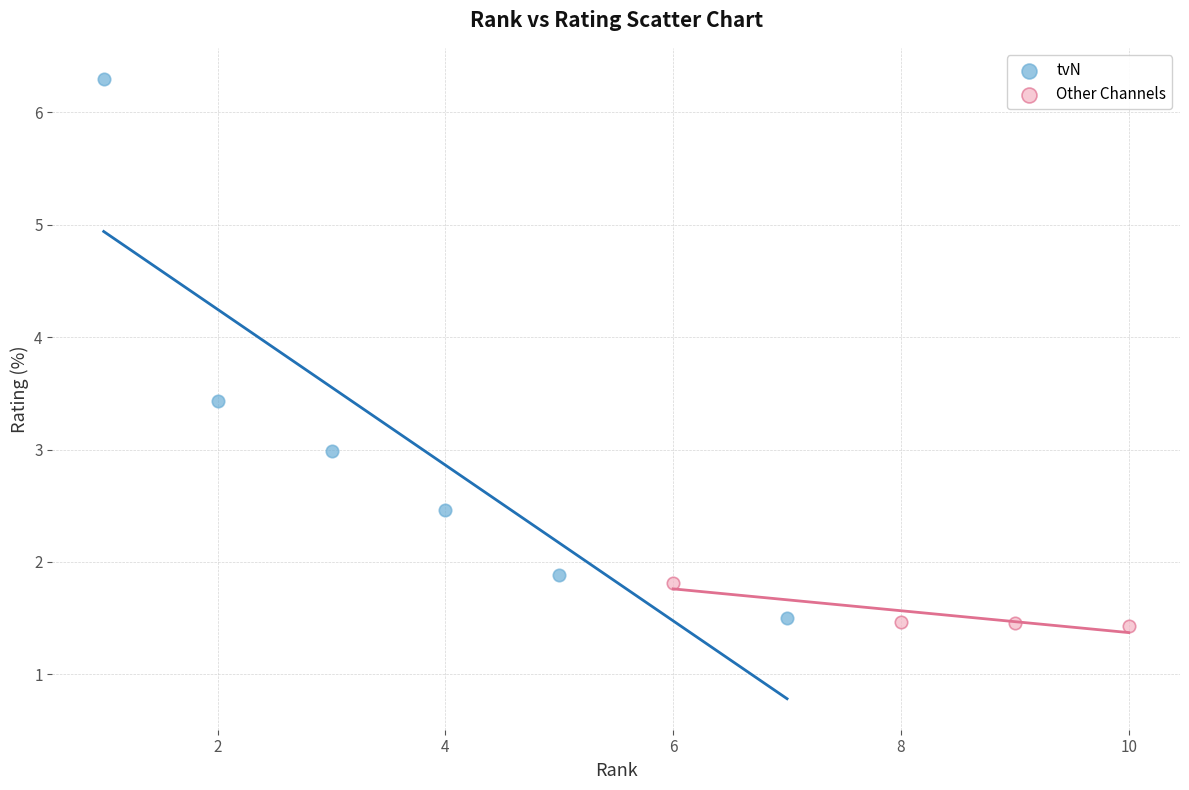

Which series contains the highest Y value?

tvN